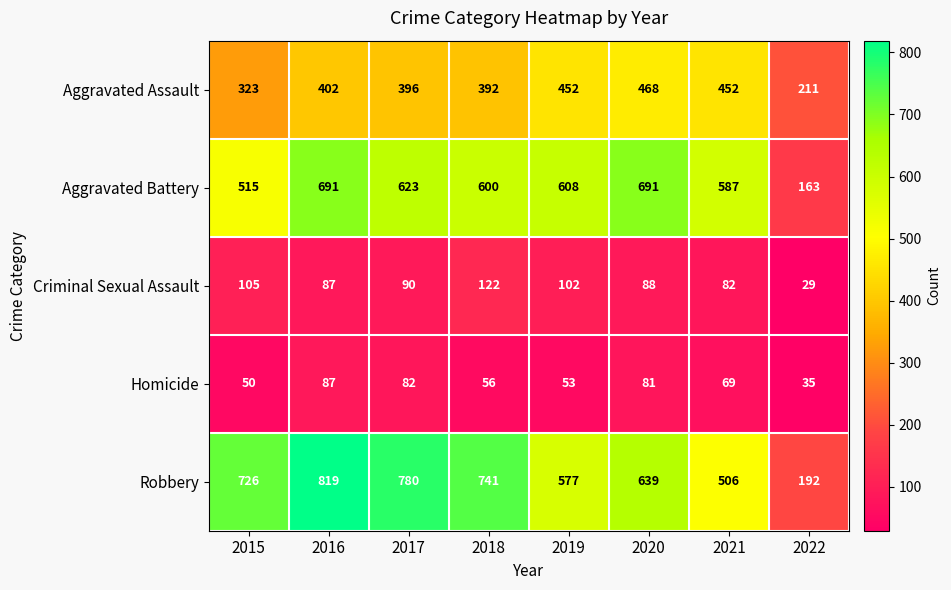

What is the difference between the highest and lowest values at 2021?

518